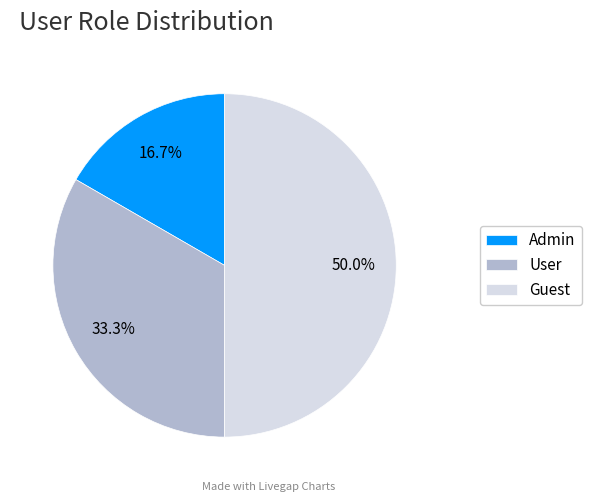

How many slices are in this pie chart?

3